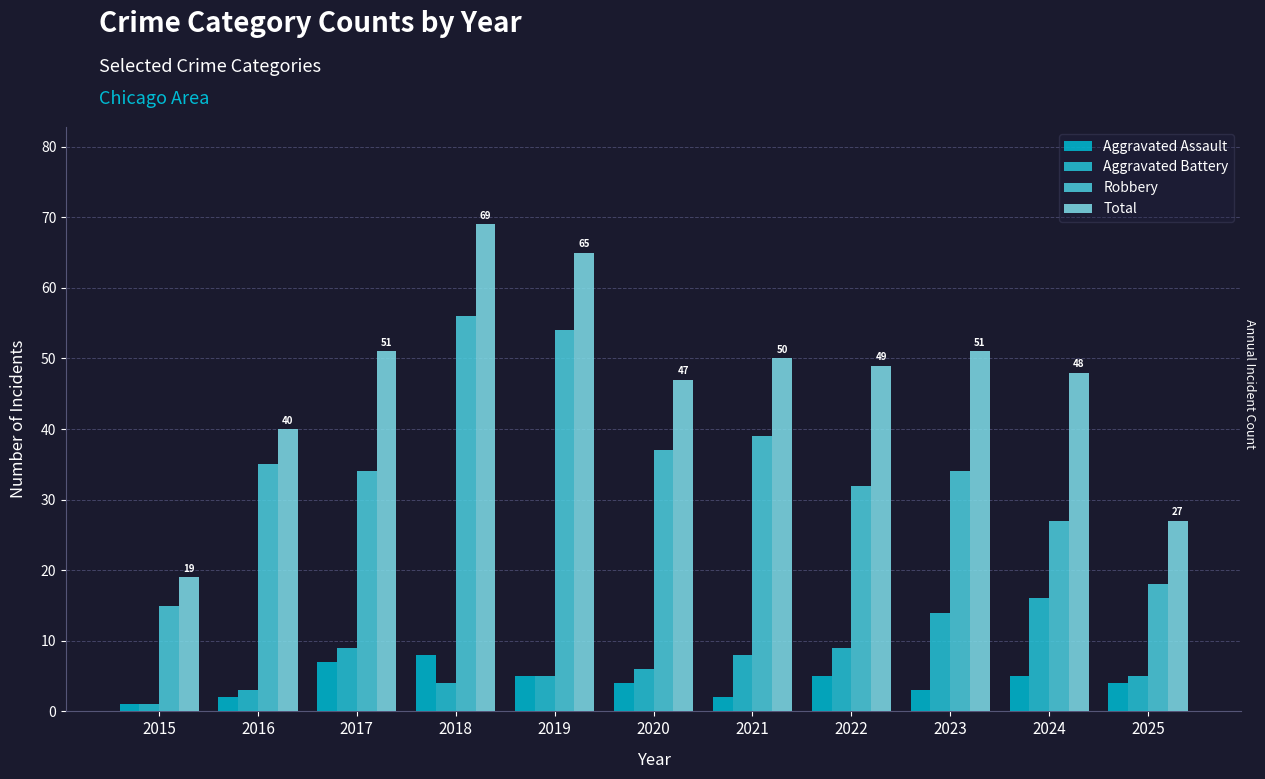

What is the value of the Robbery bar at the 11th from the left?

18